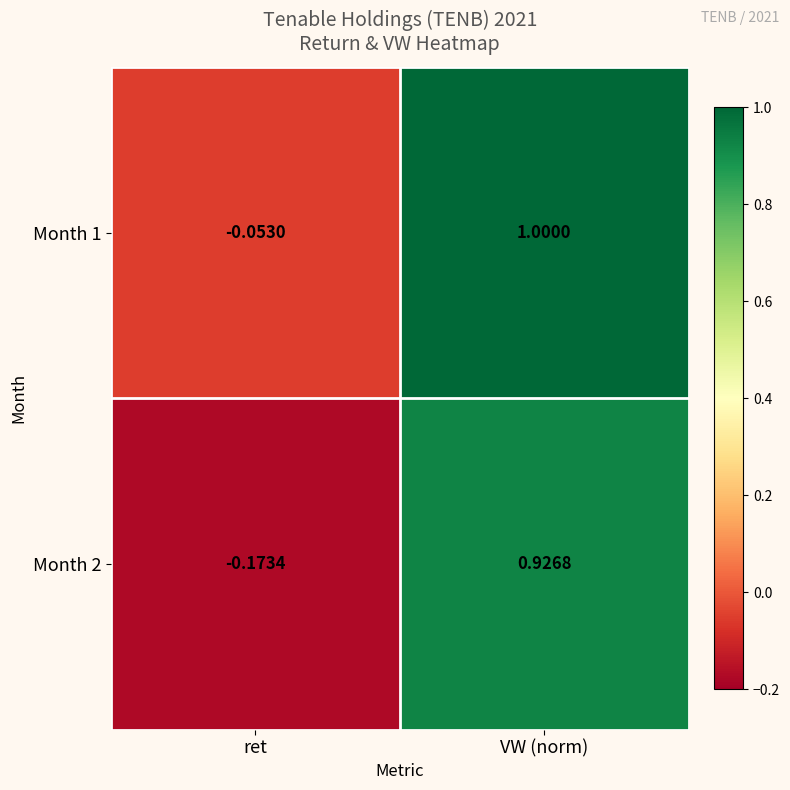

List the series in order of their peak value, highest first.

Month 1, Month 2